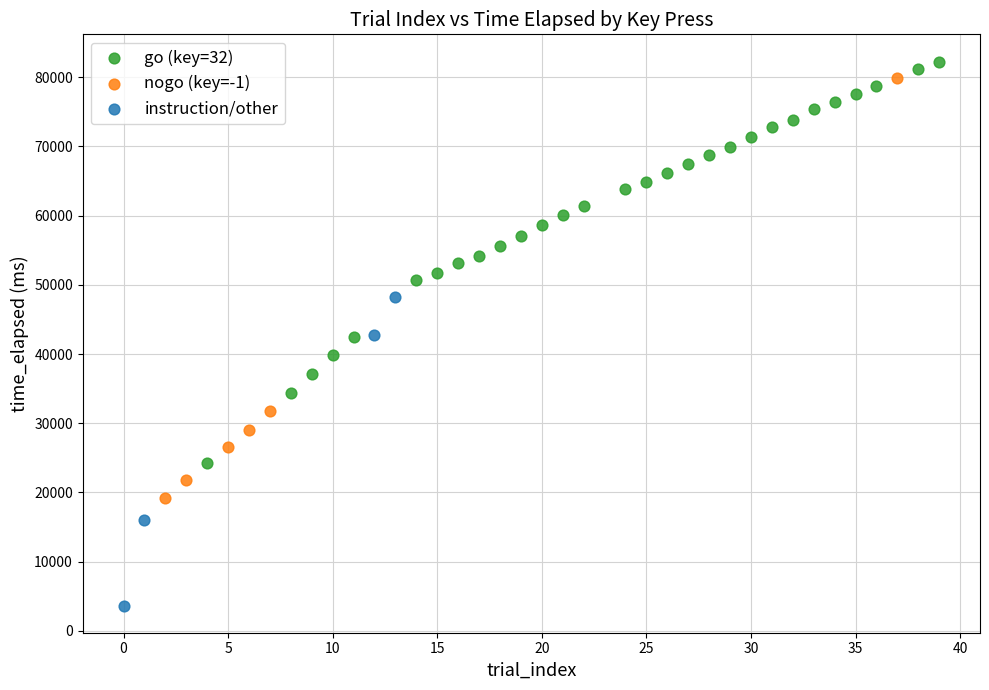

Which series contains the lowest Y value?

instruction/other